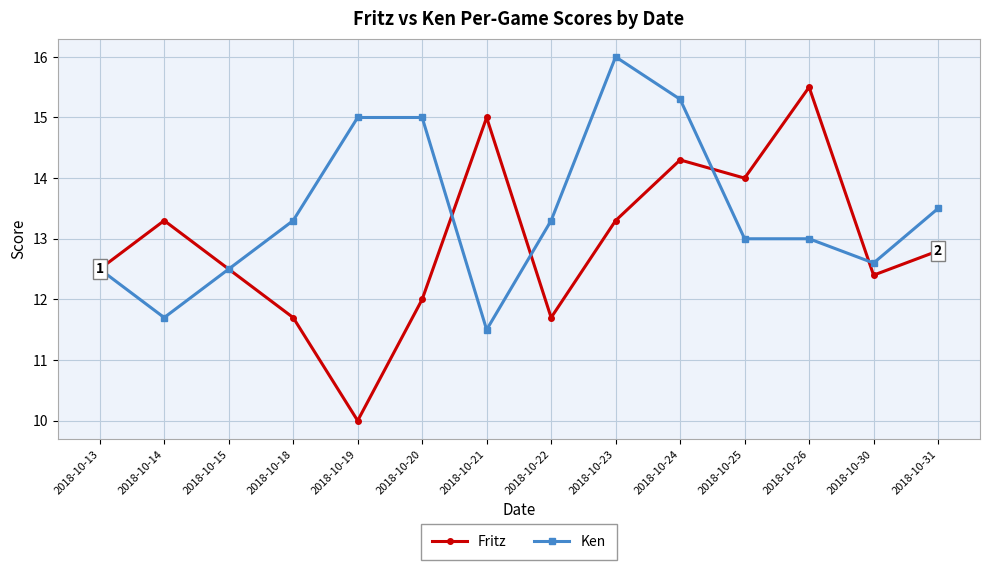

What is the value of the Fritz point at the 5th from the left?

10.0